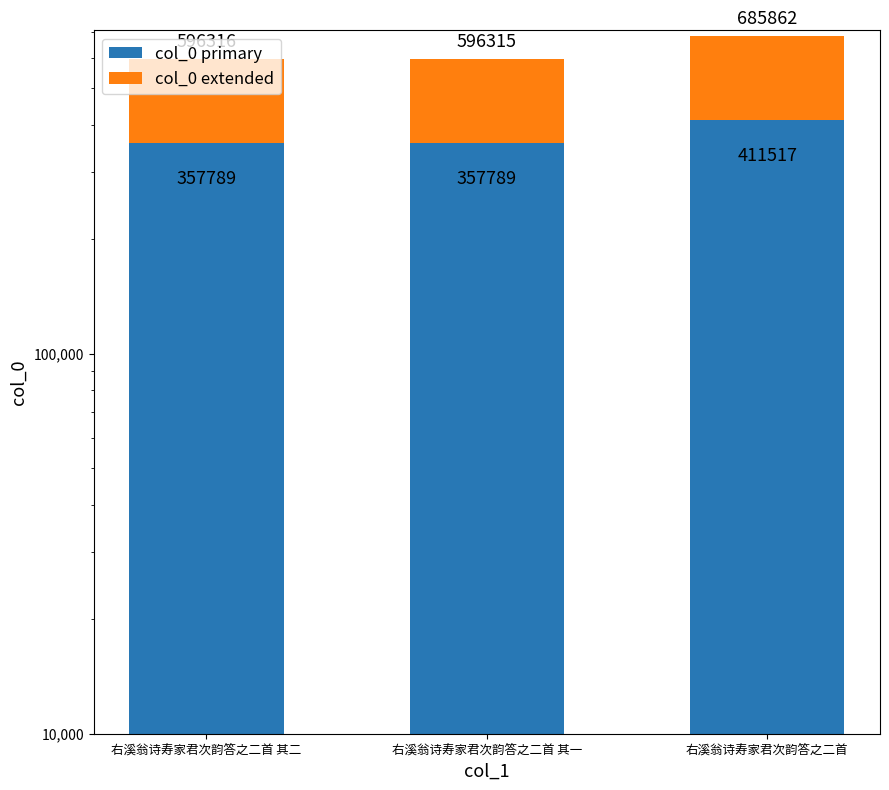

List the labels in order of col_0 primary value, smallest first.

右溪翁诗寿家君次韵答之二首 其二, 右溪翁诗寿家君次韵答之二首 其一, 右溪翁诗寿家君次韵答之二首